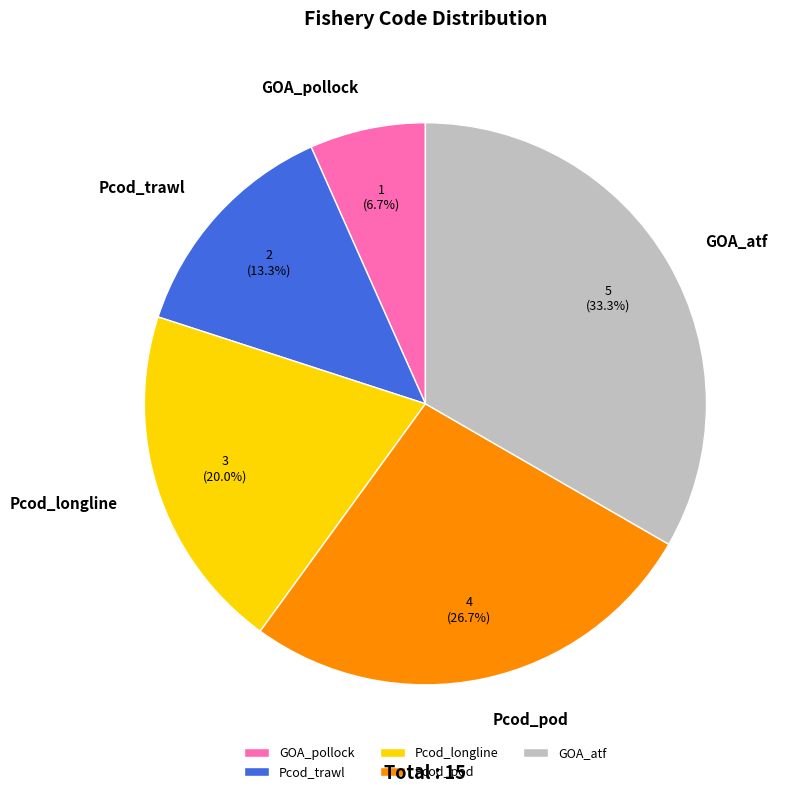

To the nearest percent, what is the difference between the largest and smallest slice percentages?

27%